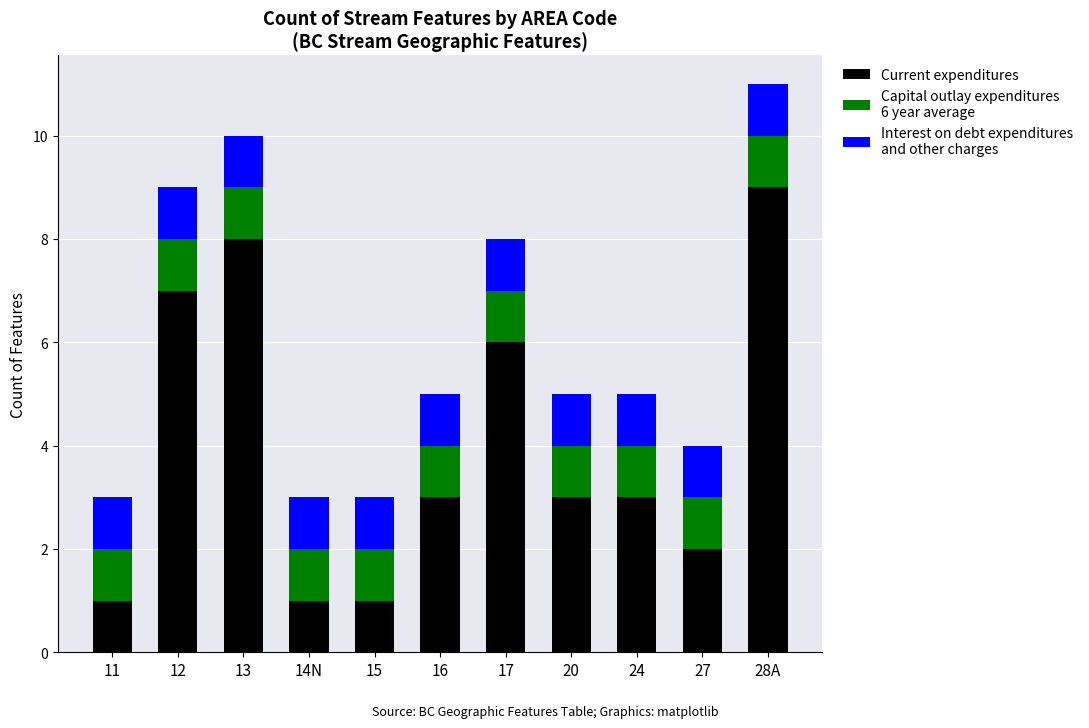

At which category is the sum across all series the highest?

28A